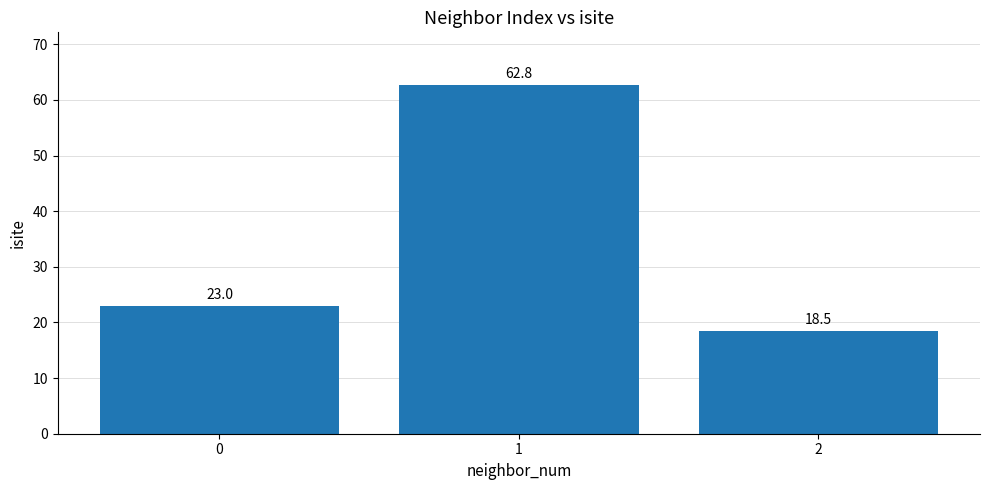

Which has a higher value, 2 or 1?

1